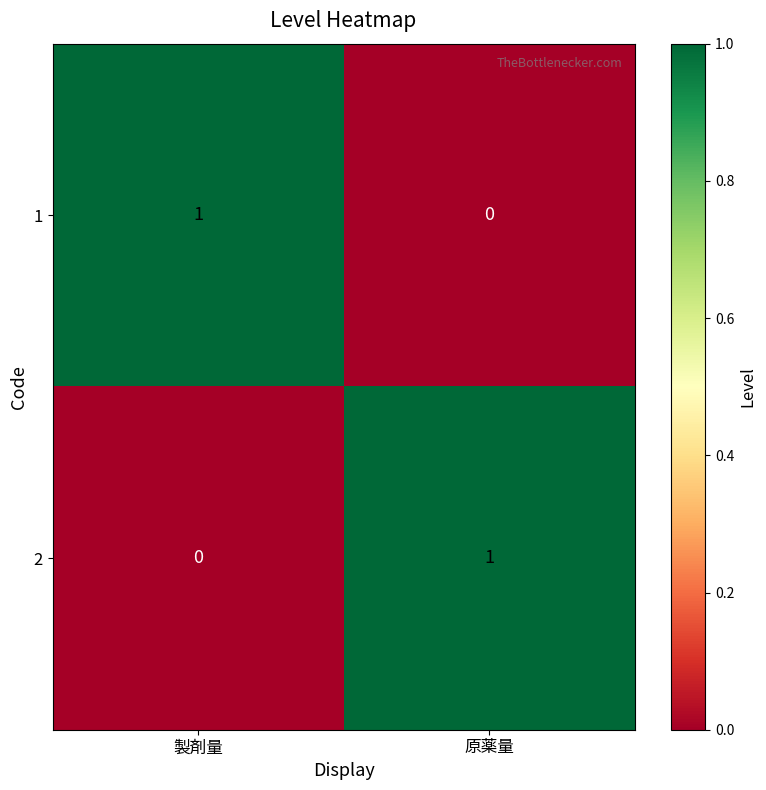

Where is 2 nearest to the value 0?

製剤量